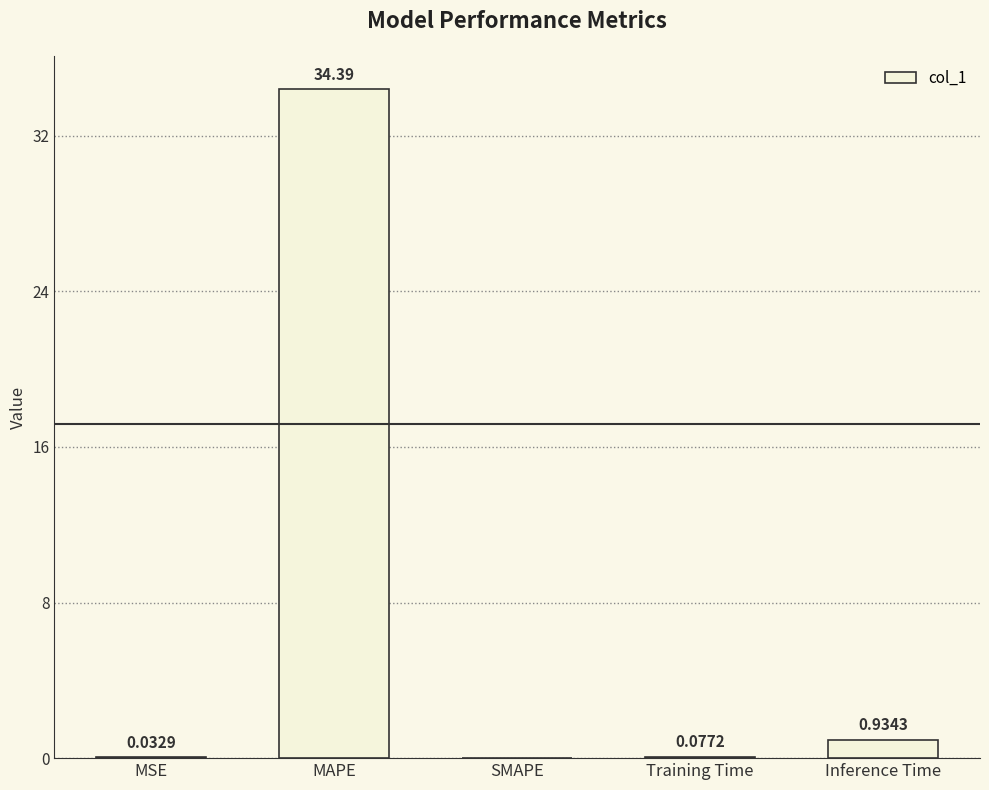

What is the change in value from MAPE to SMAPE?

-34.4